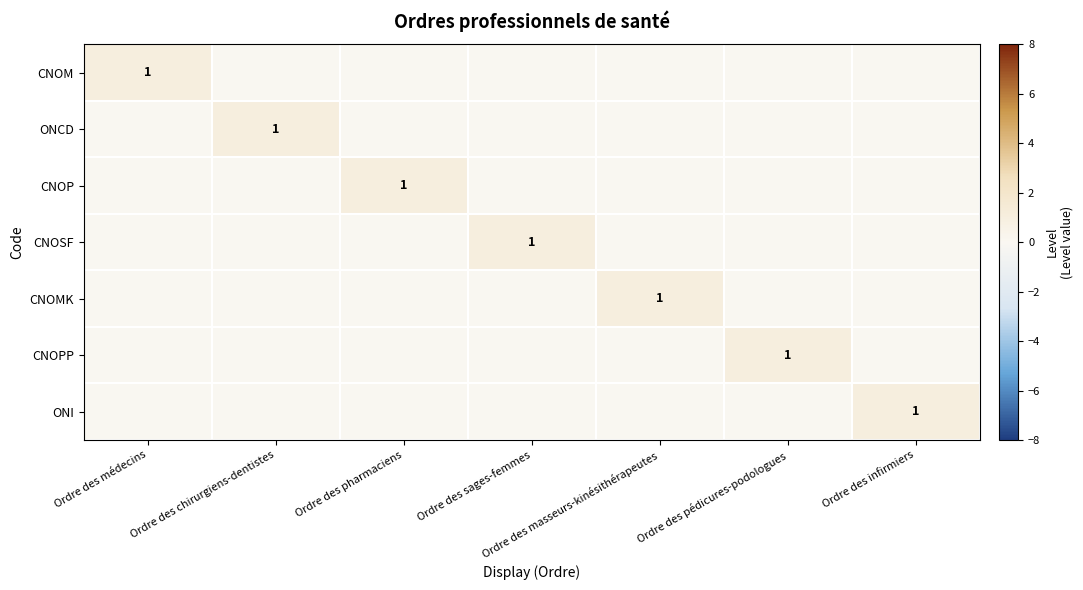

What is the greatest value displayed?

1